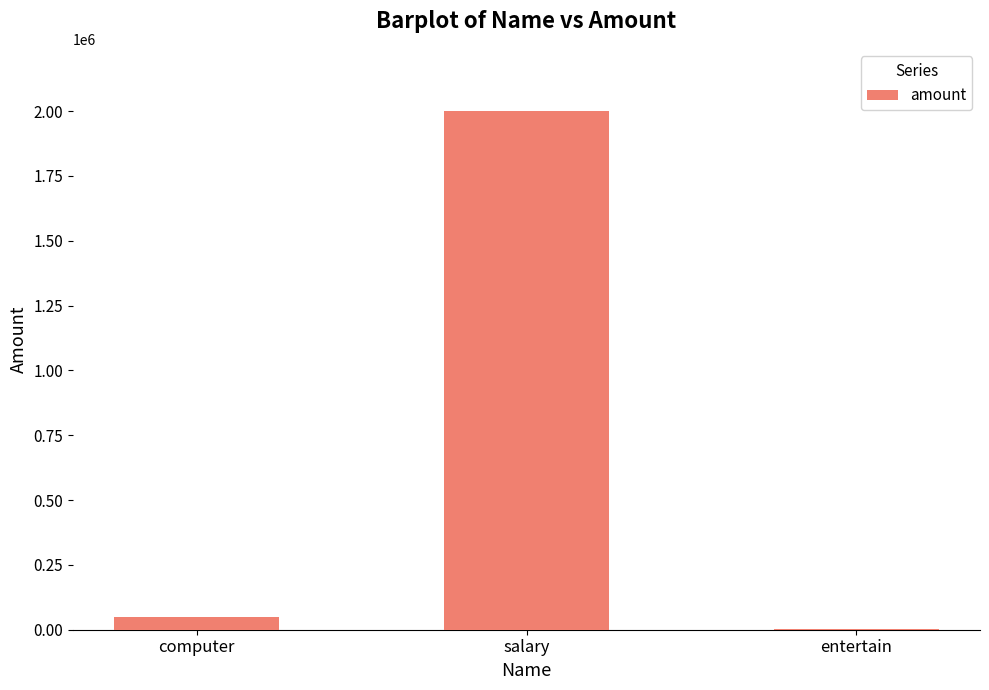

What is the greatest value displayed?

2000000